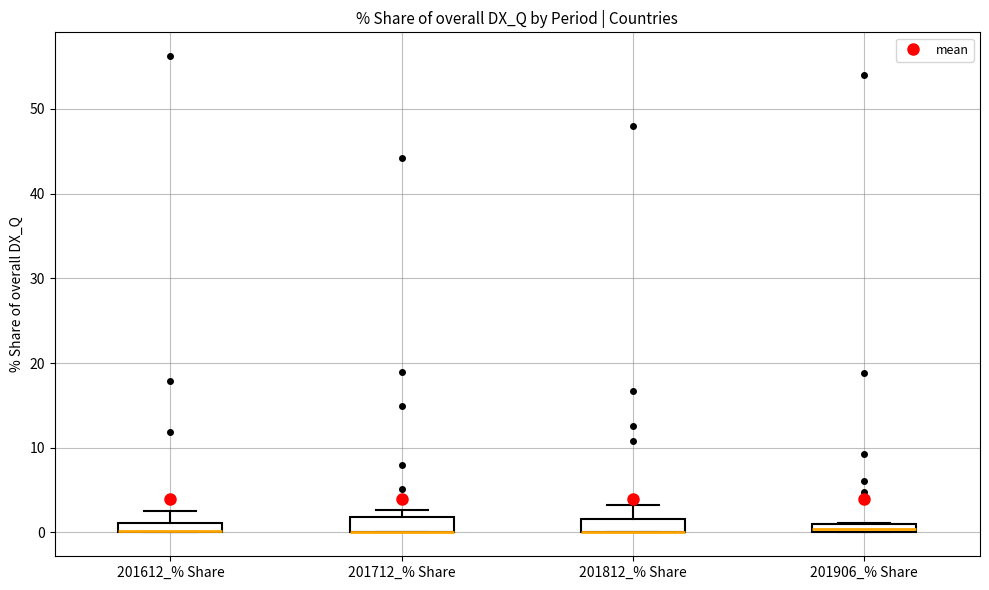

Where does the upper whisker of the box for 201612_% Share end on the y-axis? The values are not printed on the chart, so give them approximately, as read against the axis.

3